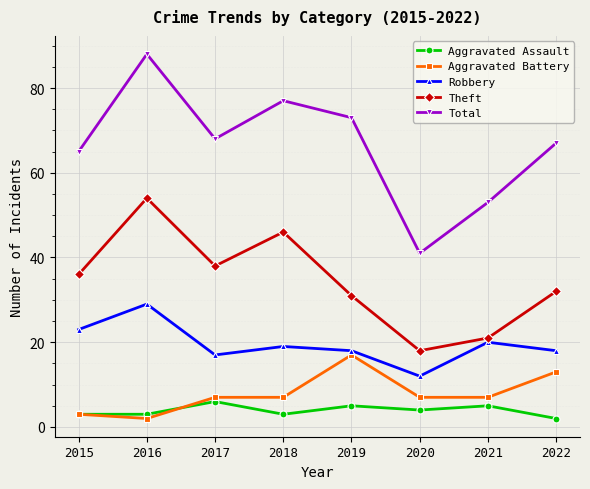

True or false: Total and Aggravated Battery cross at least once.

False